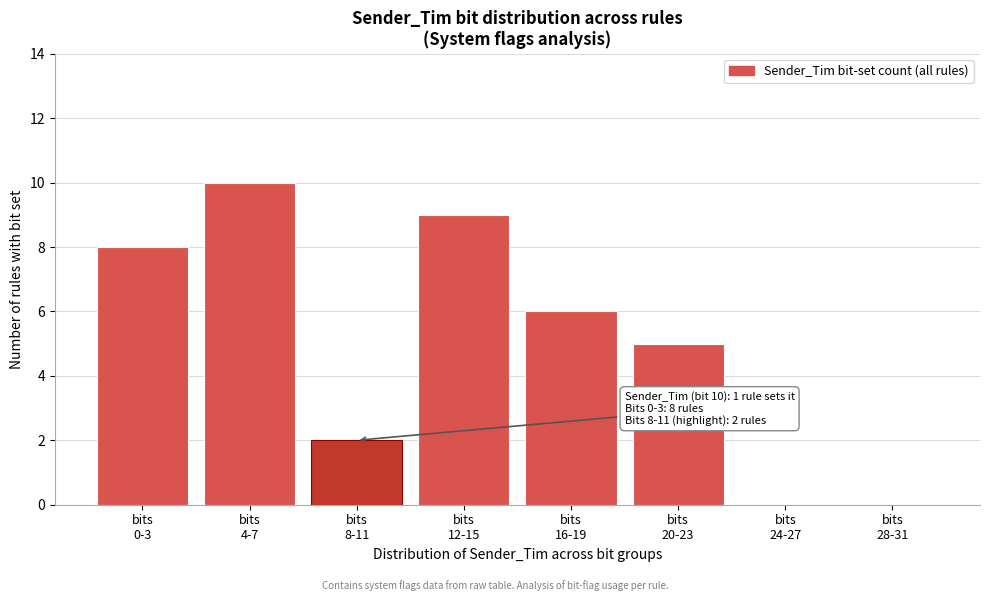

What is the maximum value shown in the chart?

10